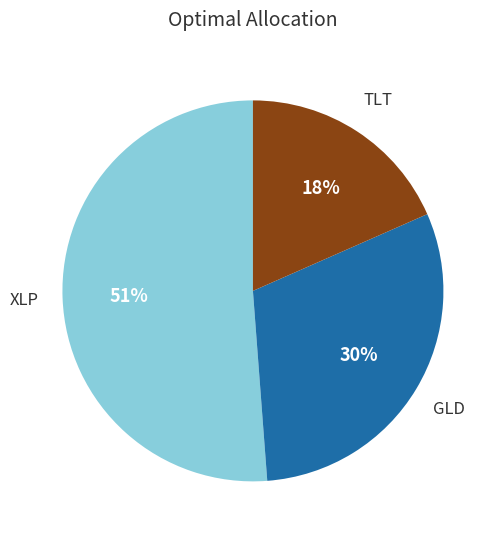

Count the number of slices in the pie.

3